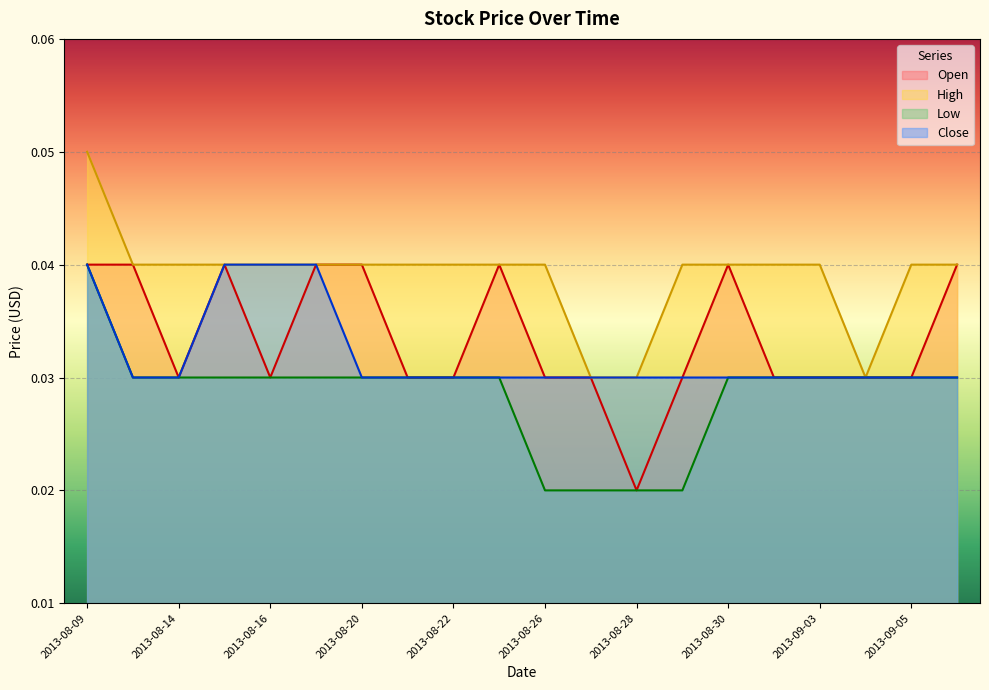

Reading right to left, extract all data points from this chart.

Open: 2013-09-06=0.0	2013-09-05=0.0	2013-09-04=0.0	2013-09-03=0.0	2013-09-02=0.0	2013-08-30=0.0	2013-08-29=0.0	2013-08-28=0.0	2013-08-27=0.0	2013-08-26=0.0	2013-08-23=0.0	2013-08-22=0.0	2013-08-21=0.0	2013-08-20=0.0	2013-08-19=0.0	2013-08-16=0.0	2013-08-15=0.0	2013-08-14=0.0	2013-08-13=0.0	2013-08-09=0.0
High: 2013-09-06=0.0	2013-09-05=0.0	2013-09-04=0.0	2013-09-03=0.0	2013-09-02=0.0	2013-08-30=0.0	2013-08-29=0.0	2013-08-28=0.0	2013-08-27=0.0	2013-08-26=0.0	2013-08-23=0.0	2013-08-22=0.0	2013-08-21=0.0	2013-08-20=0.0	2013-08-19=0.0	2013-08-16=0.0	2013-08-15=0.0	2013-08-14=0.0	2013-08-13=0.0	2013-08-09=0.1
Low: 2013-09-06=0.0	2013-09-05=0.0	2013-09-04=0.0	2013-09-03=0.0	2013-09-02=0.0	2013-08-30=0.0	2013-08-29=0.0	2013-08-28=0.0	2013-08-27=0.0	2013-08-26=0.0	2013-08-23=0.0	2013-08-22=0.0	2013-08-21=0.0	2013-08-20=0.0	2013-08-19=0.0	2013-08-16=0.0	2013-08-15=0.0	2013-08-14=0.0	2013-08-13=0.0	2013-08-09=0.0
Close: 2013-09-06=0.0	2013-09-05=0.0	2013-09-04=0.0	2013-09-03=0.0	2013-09-02=0.0	2013-08-30=0.0	2013-08-29=0.0	2013-08-28=0.0	2013-08-27=0.0	2013-08-26=0.0	2013-08-23=0.0	2013-08-22=0.0	2013-08-21=0.0	2013-08-20=0.0	2013-08-19=0.0	2013-08-16=0.0	2013-08-15=0.0	2013-08-14=0.0	2013-08-13=0.0	2013-08-09=0.0